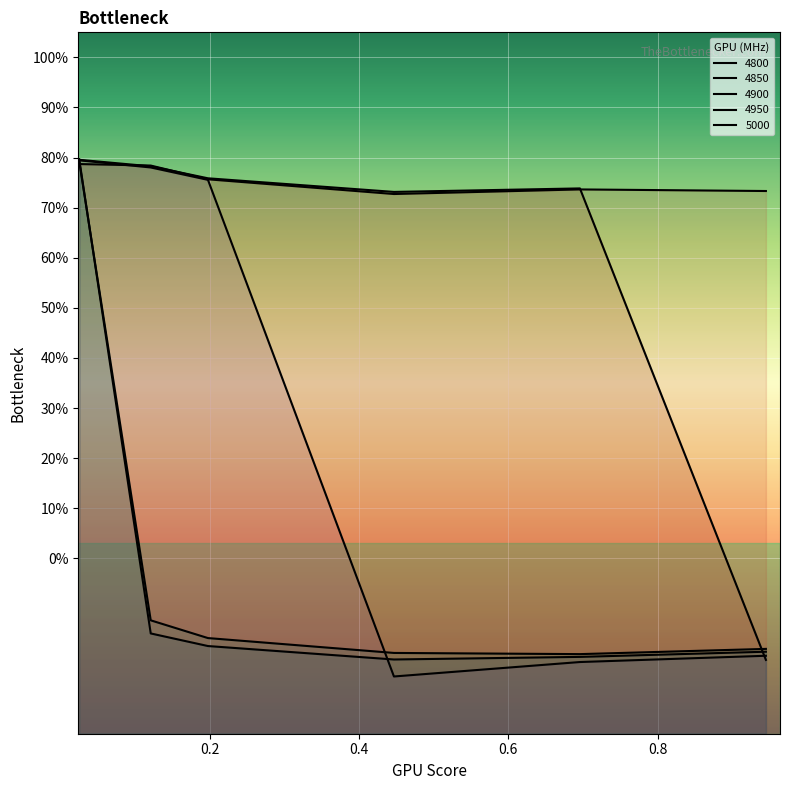

What is the value of the 4850 point at the 3rd from the left?

0.8